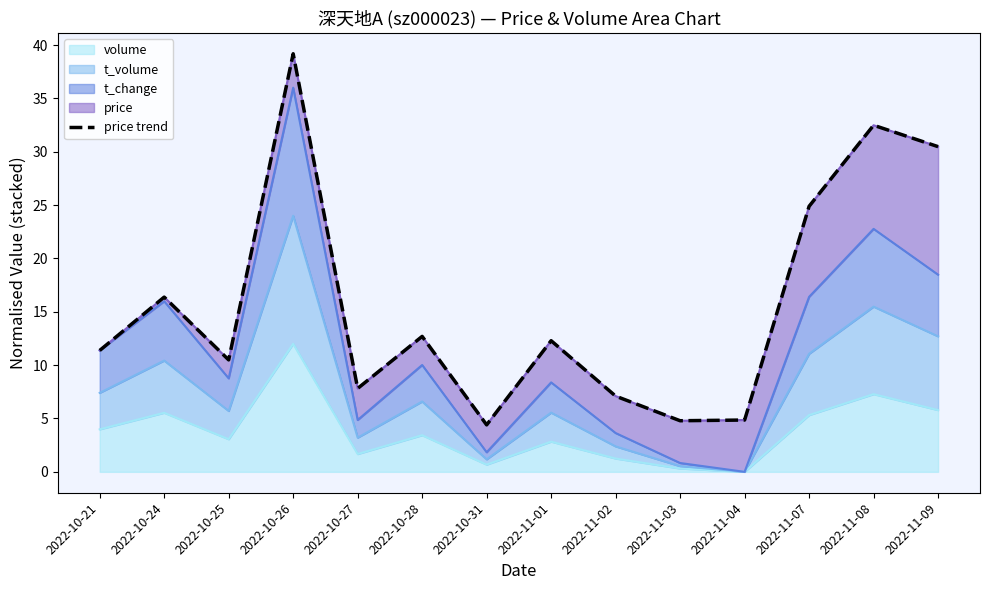

What is the change in value from 2022-10-27 to 2022-11-01?

+4.5